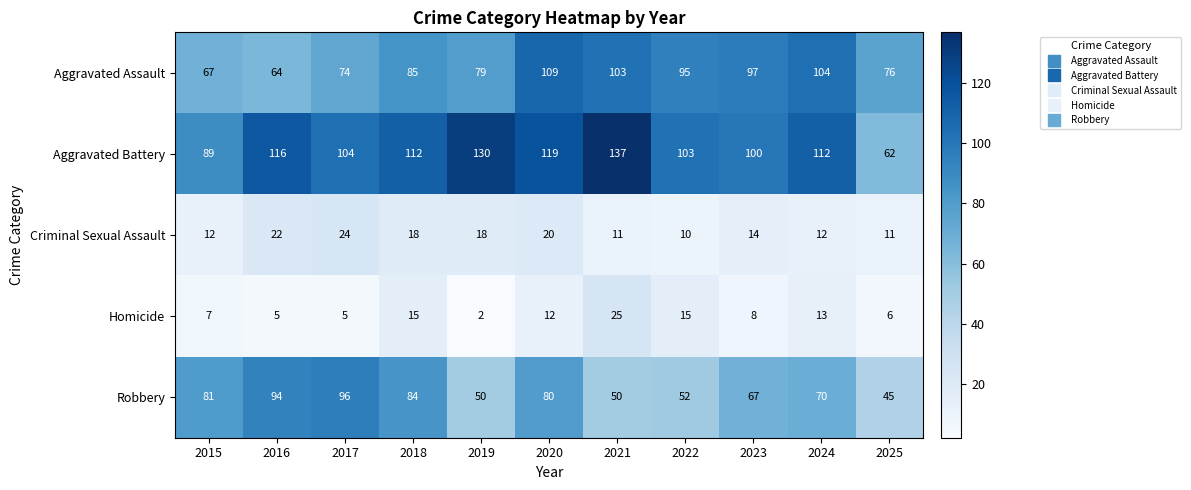

Which series has the widest spread of values?

Aggravated Battery